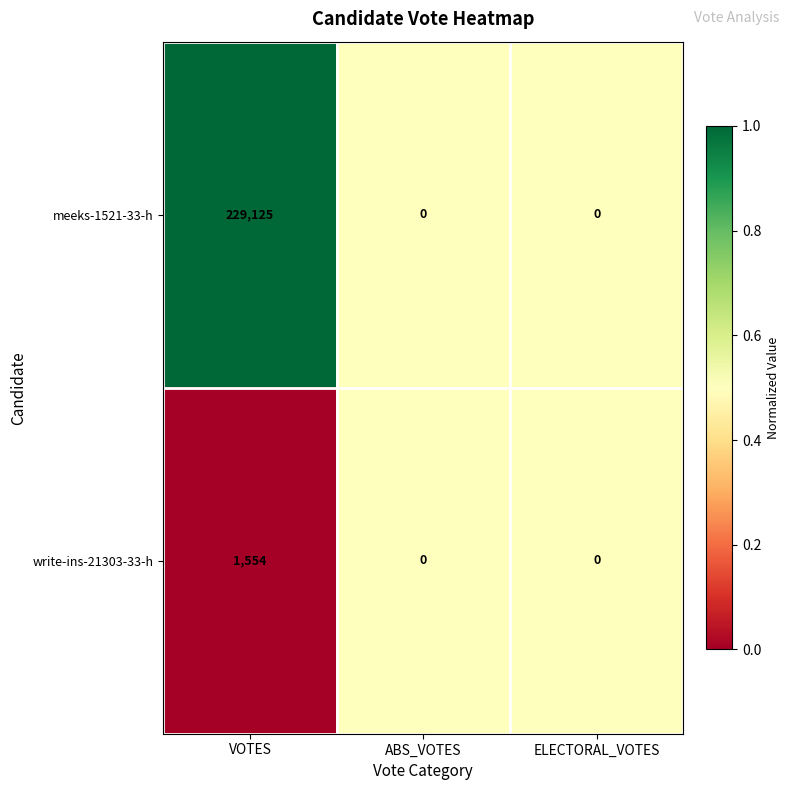

Between VOTES and ELECTORAL_VOTES, which series saw the biggest shift?

meeks-1521-33-h